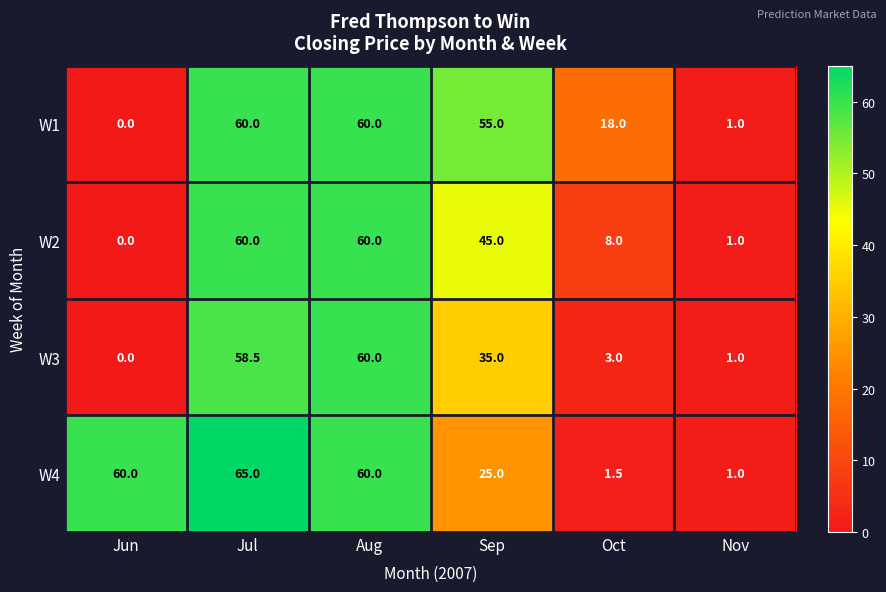

What is the difference between the W2 values at Jul and Jun?

60.0